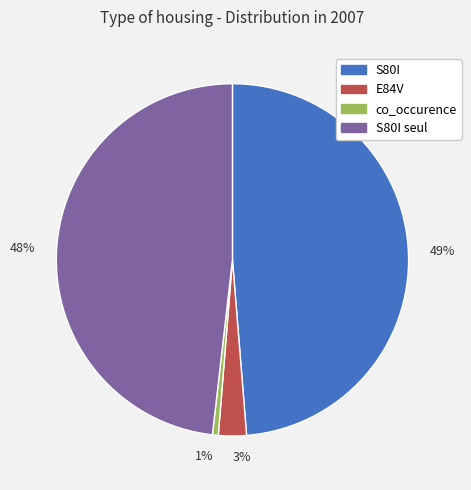

Which has a higher value, 49% or 48%?

49%